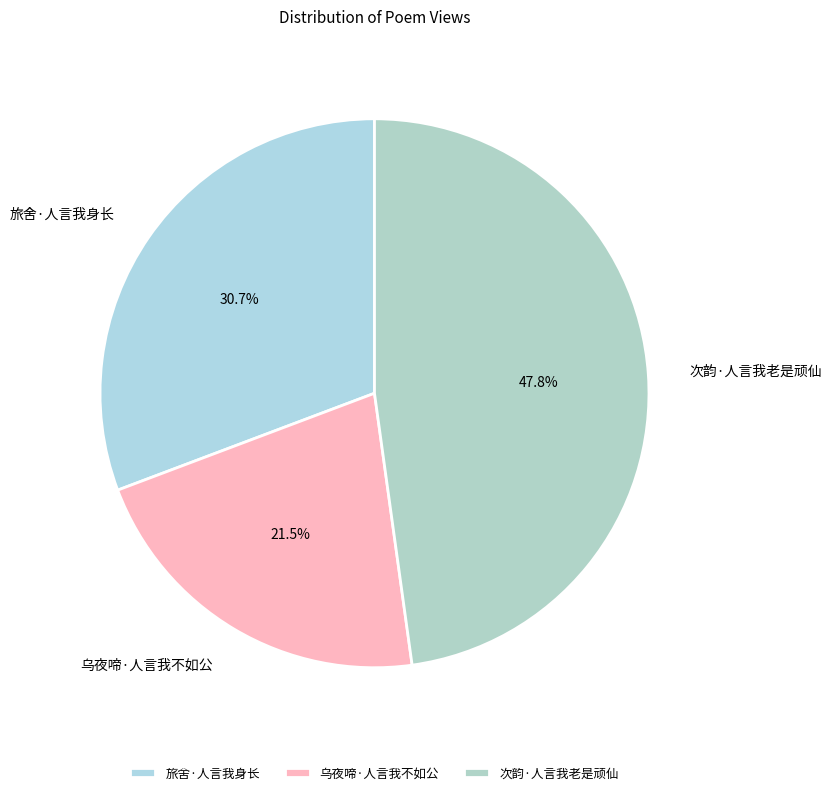

To the nearest percent, what is the difference between the 旅舍·人言我身长 and 乌夜啼·人言我不如公 slice percentages?

9%